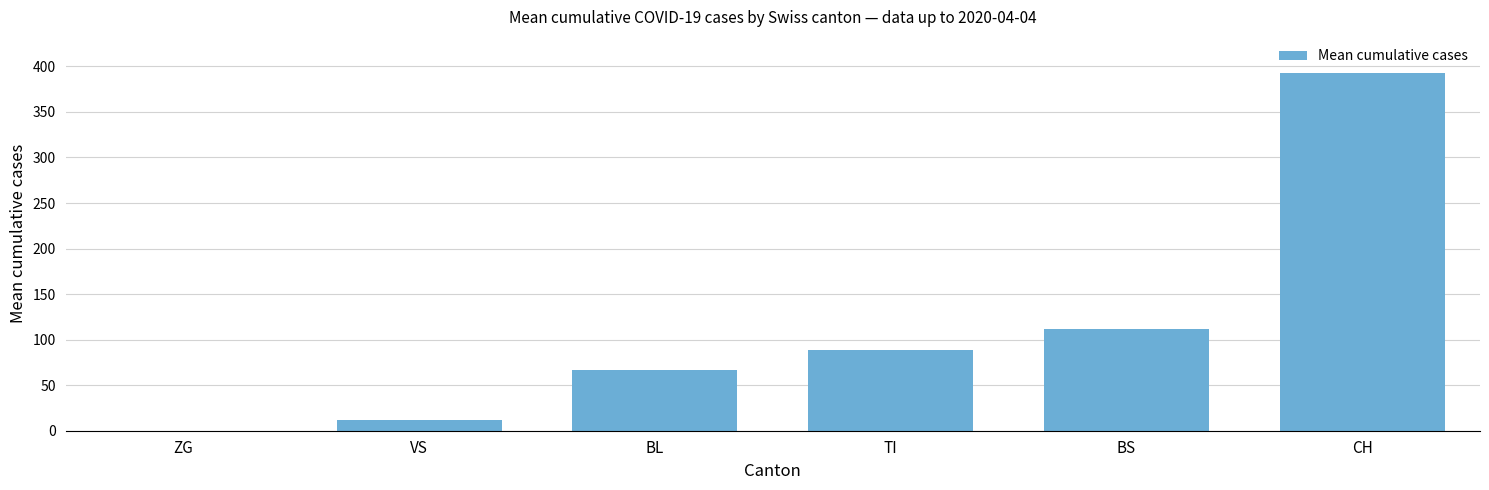

How many positive values are there?

5